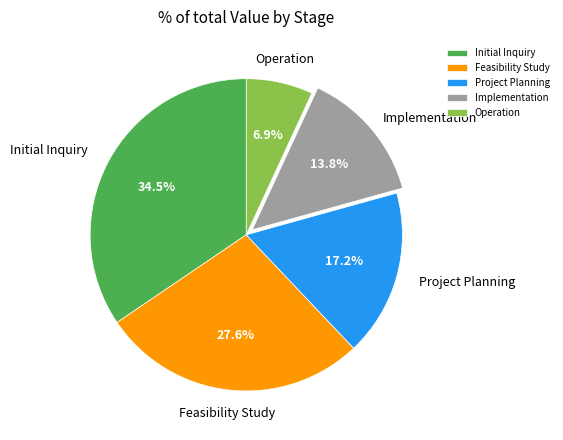

What is the ratio of the value at Feasibility Study to the value at Project Planning?

1.6